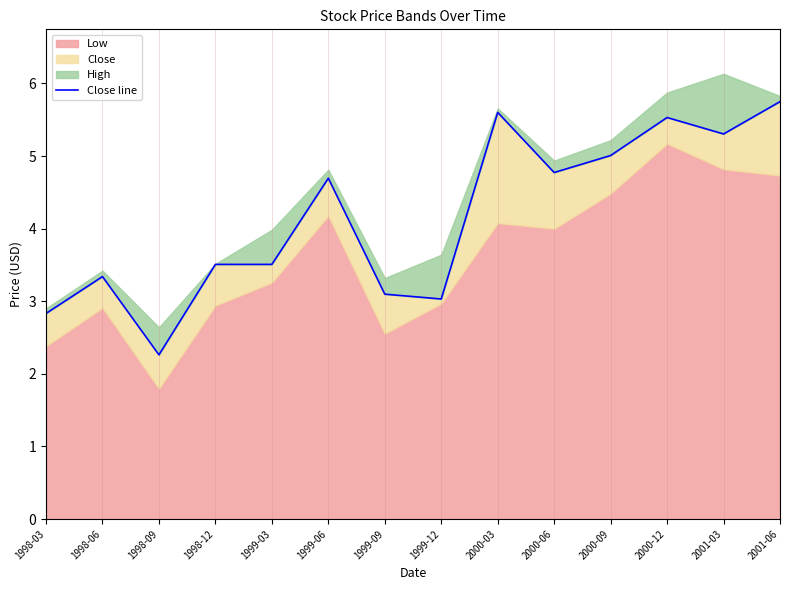

How many points are higher than both their immediate neighbors (excluding endpoints)?

4